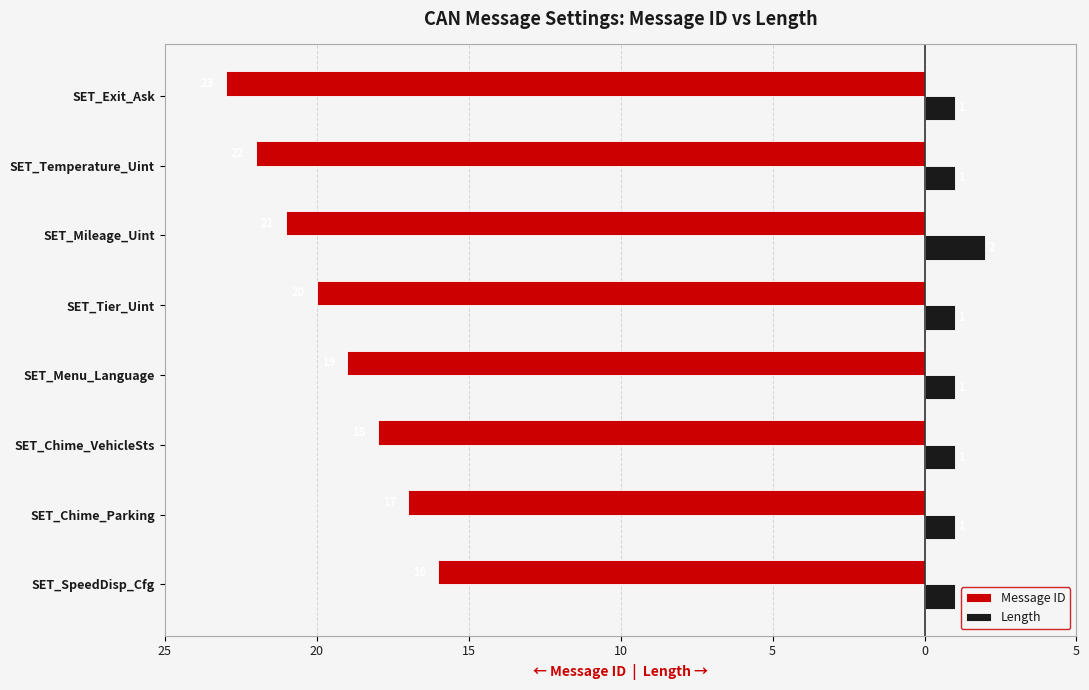

What are all the series names shown in the legend?

Message ID, Length